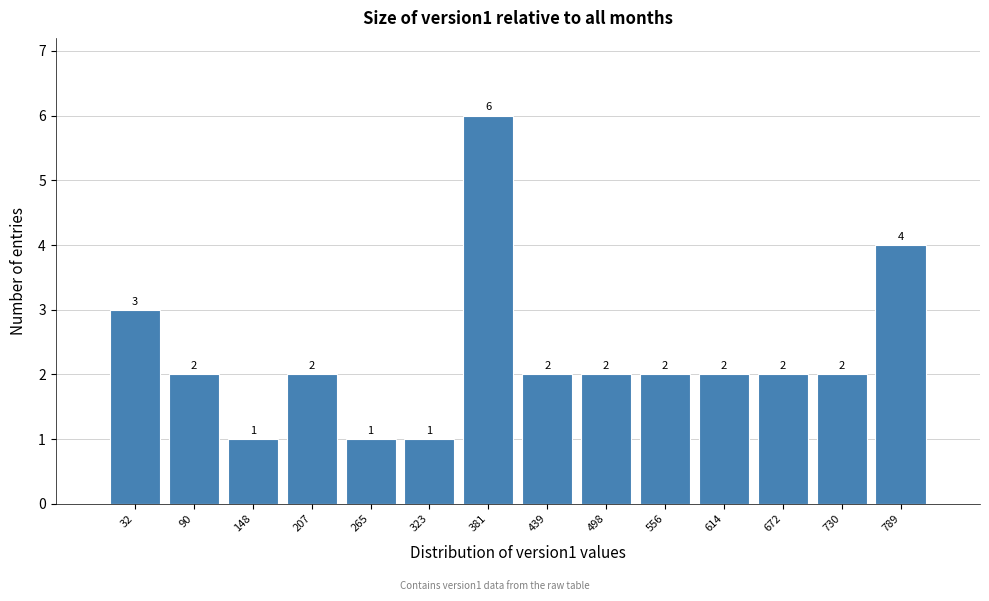

Reading left to right, transcribe all the data shown in this chart.

3	2	1	2	1	1	6	2	2	2	2	2	2	4